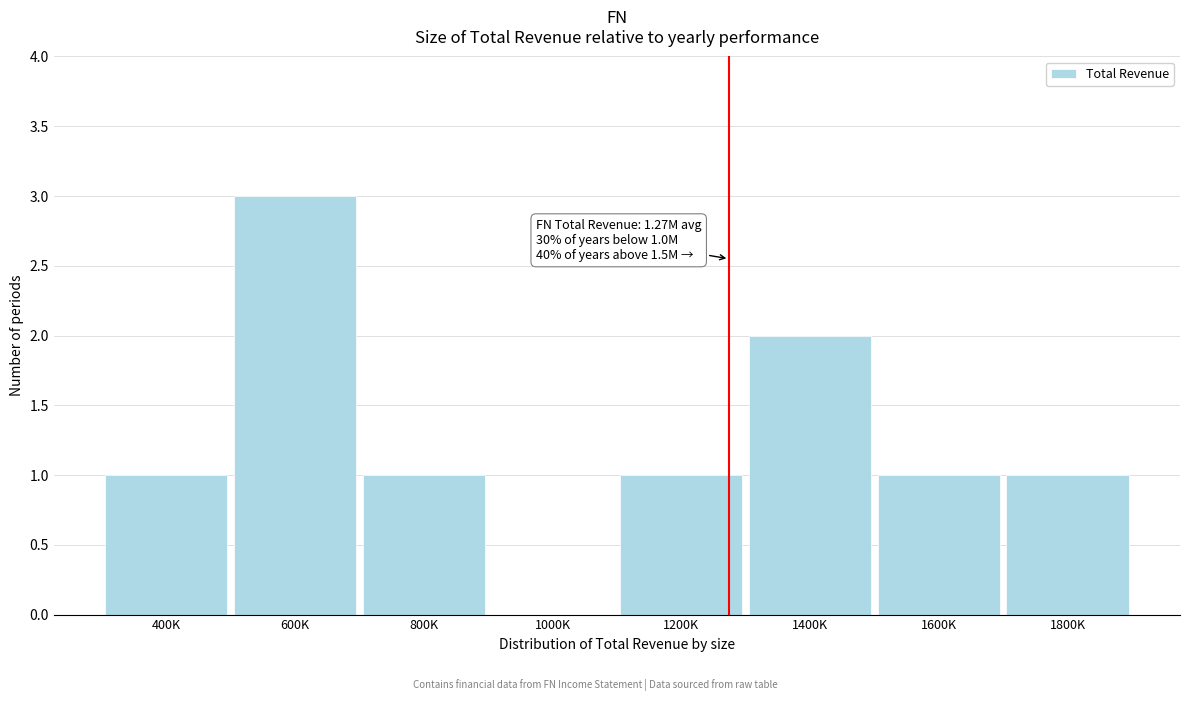

Reading left to right, list all the values displayed in this chart.

400K=1	600K=3	800K=1	1000K=0	1200K=1	1400K=2	1600K=1	1800K=1